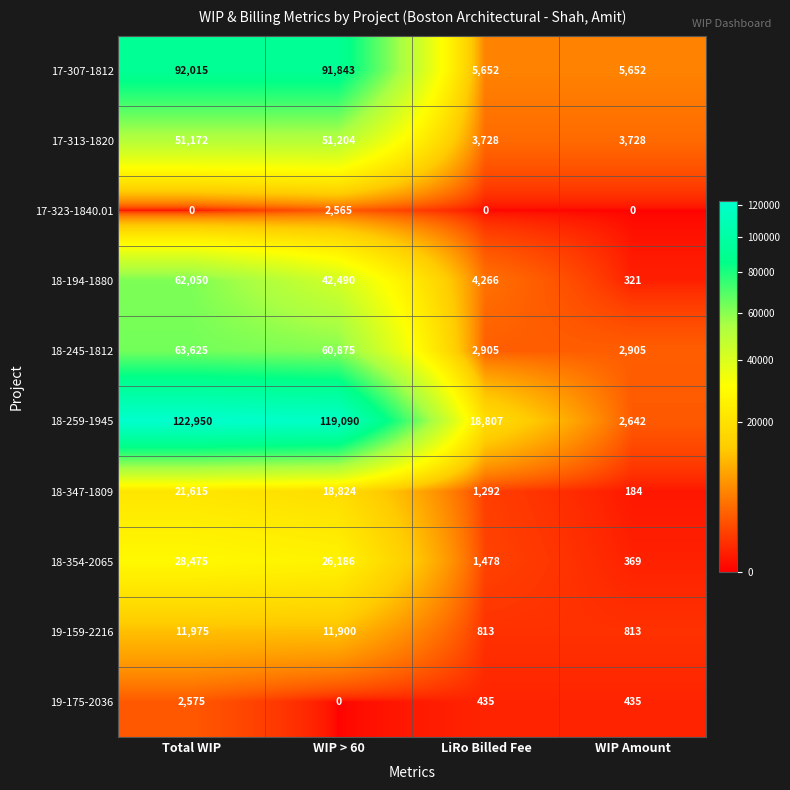

What is the difference between the highest and lowest values at WIP > 60?

119090